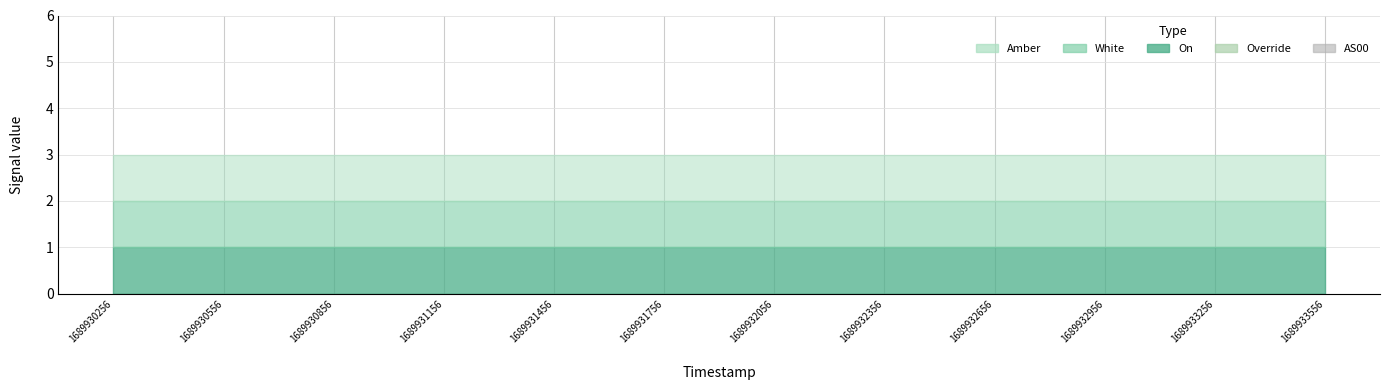

What is the sum of the On values at 1689933556 and 1689932056?

2